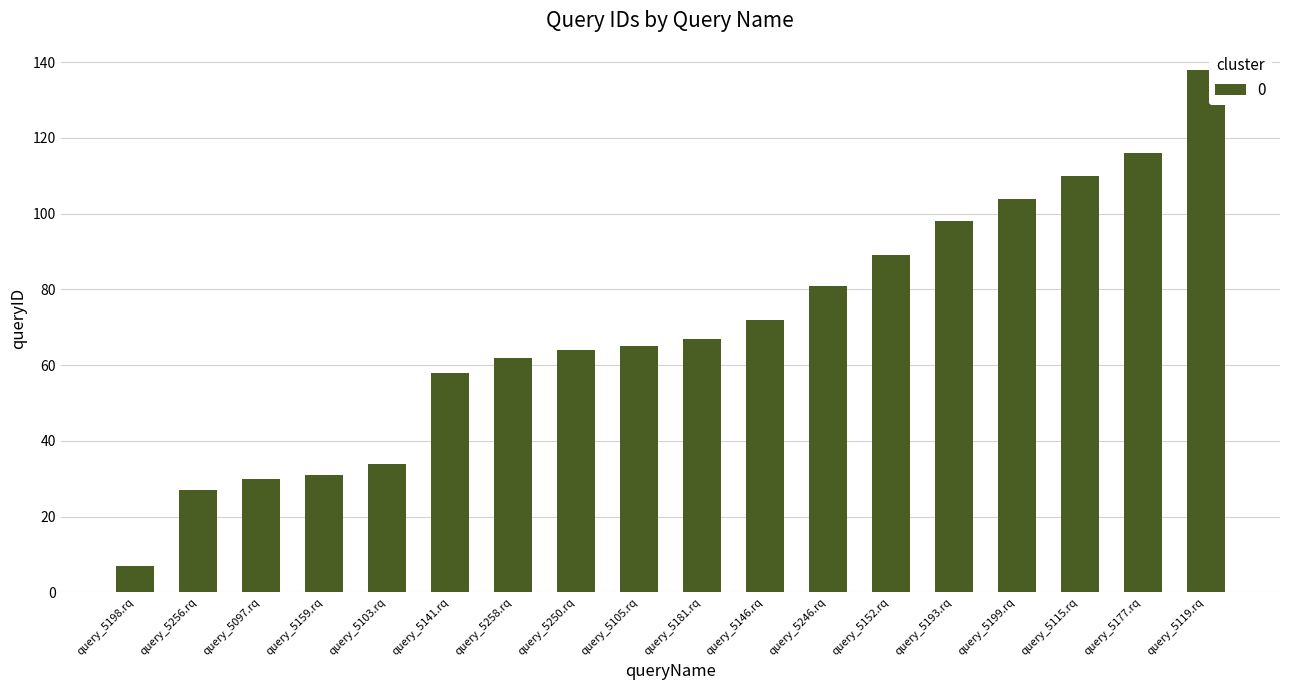

Read the value at query_5097.rq, to the nearest 5.

30